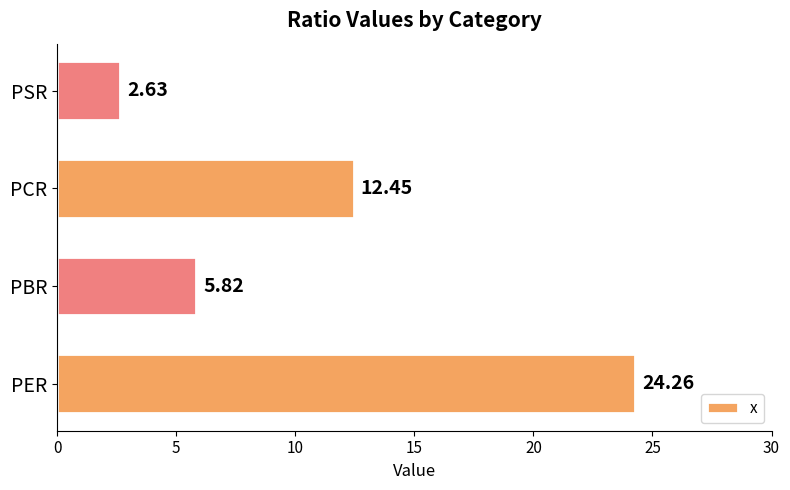

At which category does the chart reach its peak across all series?

PER